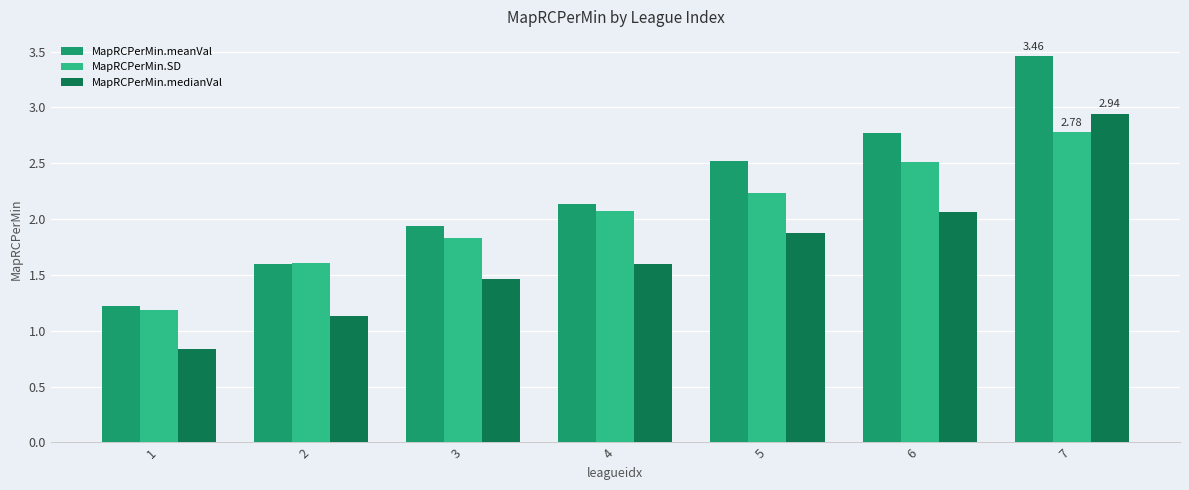

What are all the series names shown in the legend?

MapRCPerMin.meanVal, MapRCPerMin.SD, MapRCPerMin.medianVal